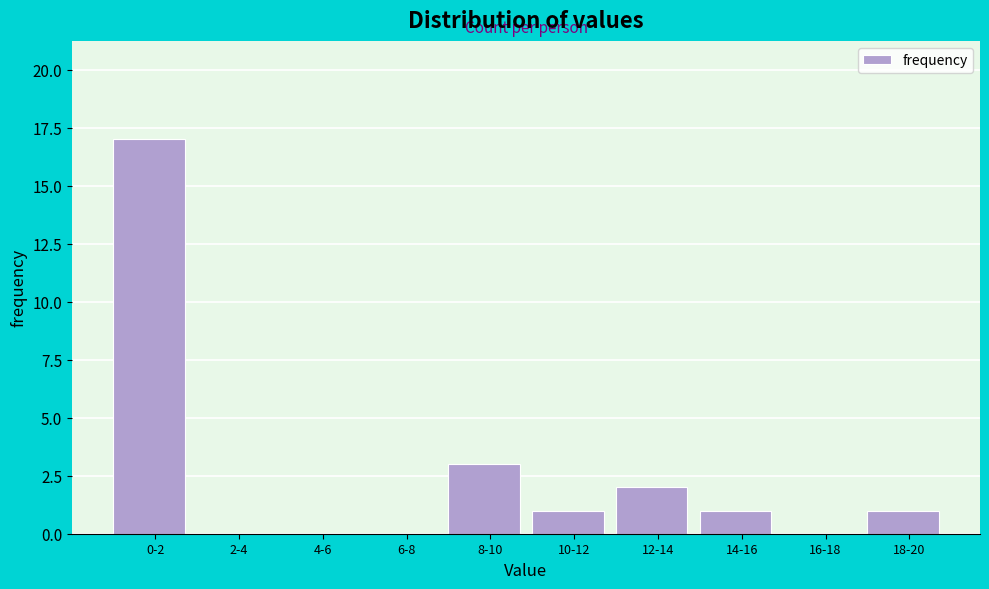

What is the maximum value shown in the chart?

17